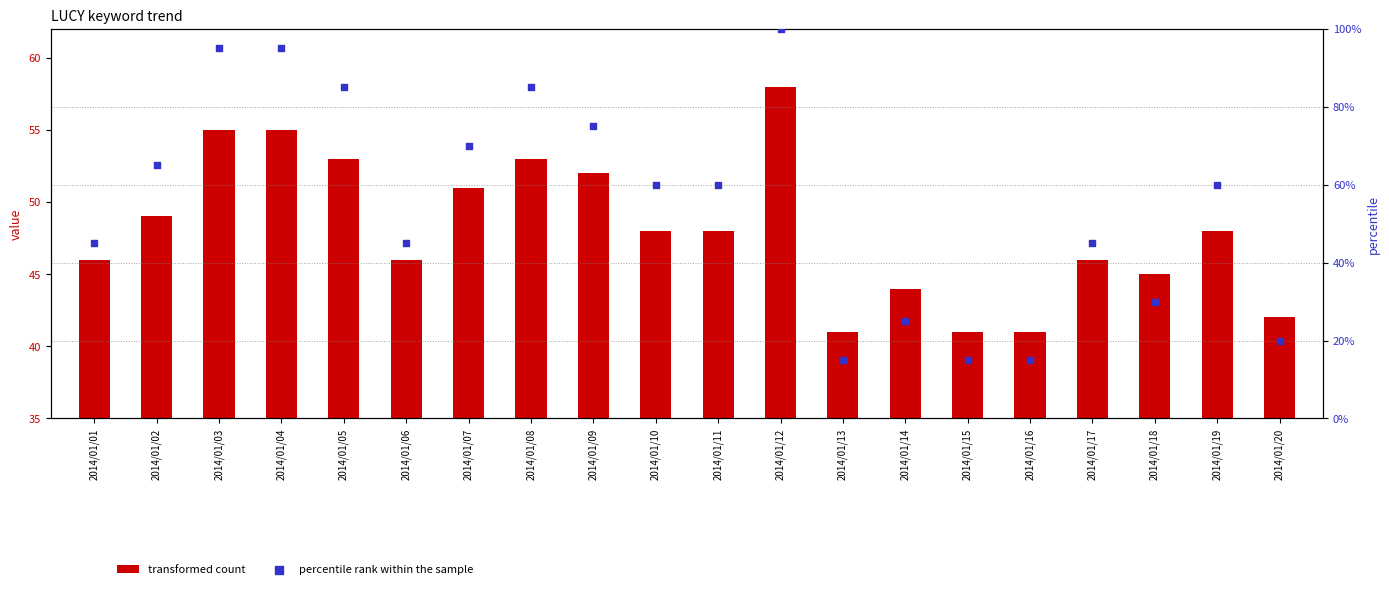

Which series has the largest total across all categories?

percentile rank within the sample